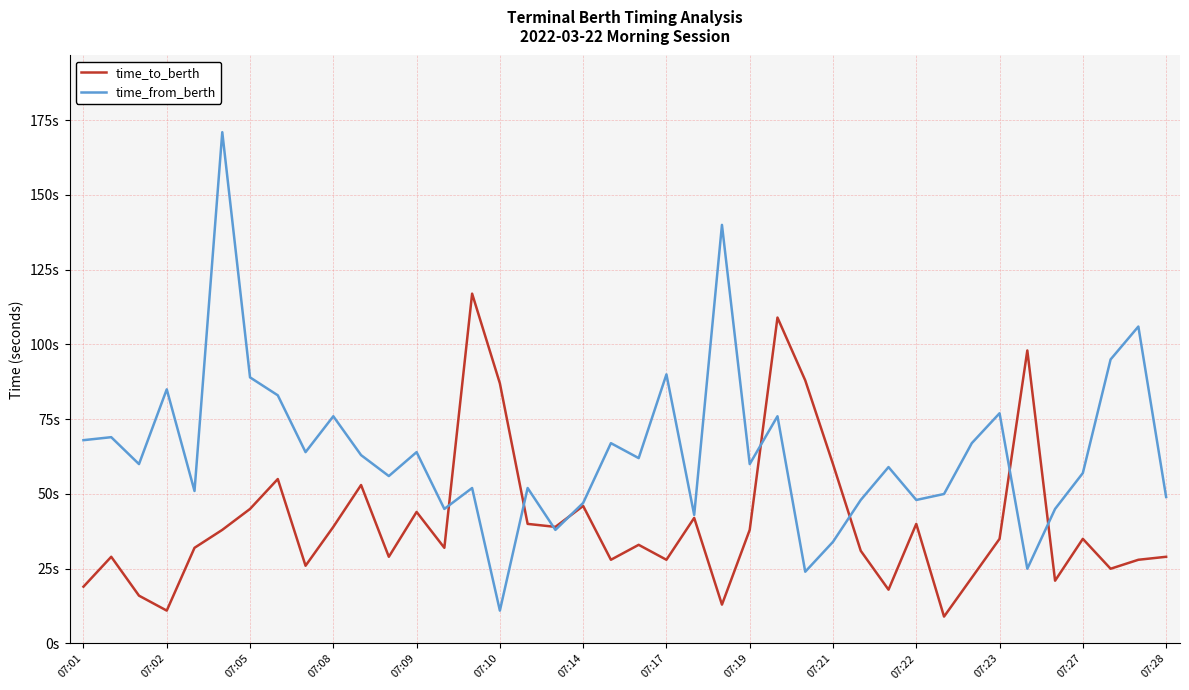

Does the chart have visible grid lines?

Yes